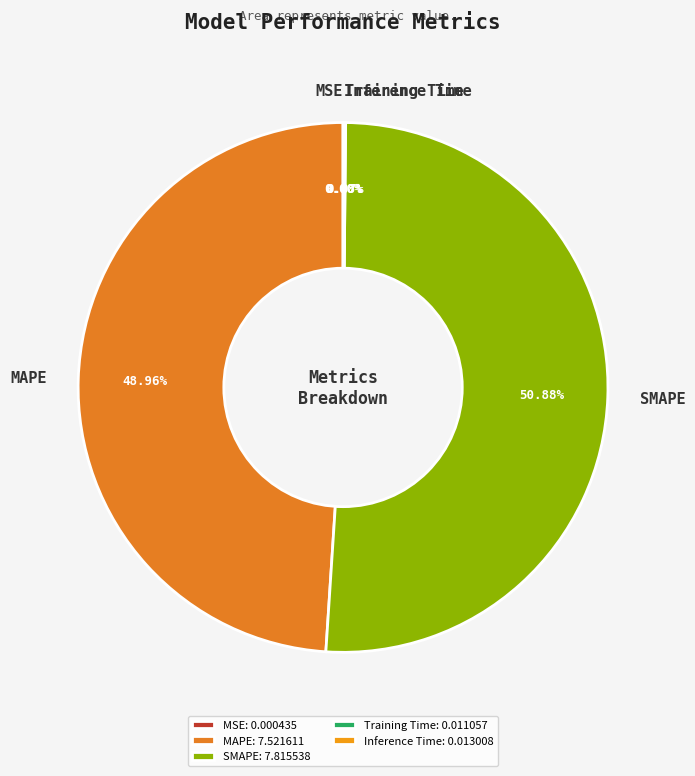

Is the sum of MAPE and SMAPE greater than half?

Yes